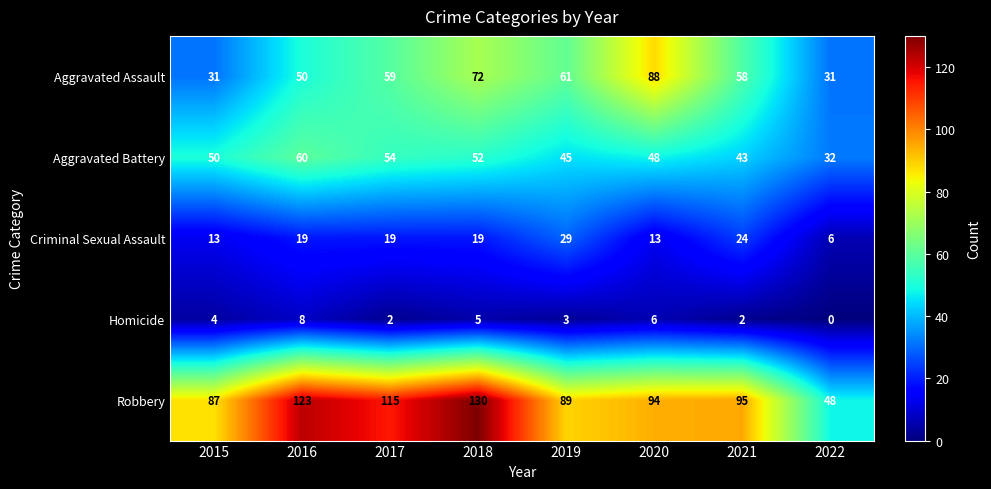

The Homicide series shows 3 at 2019. True or false?

True